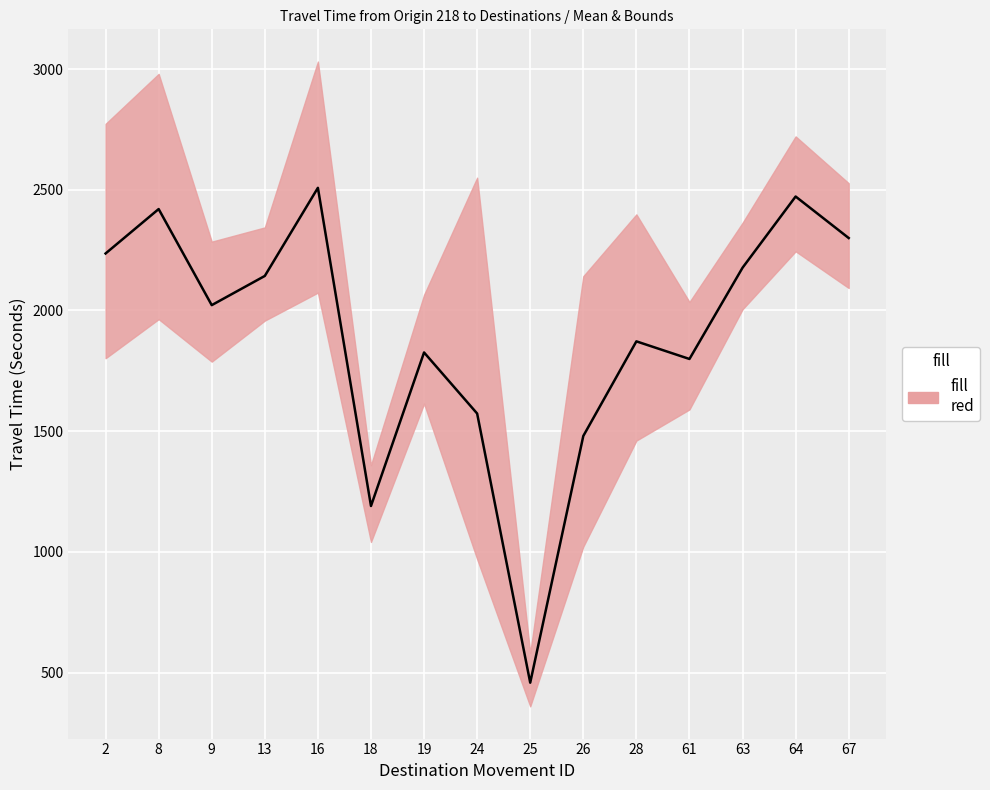

Which has a higher value, 2 or 13?

2